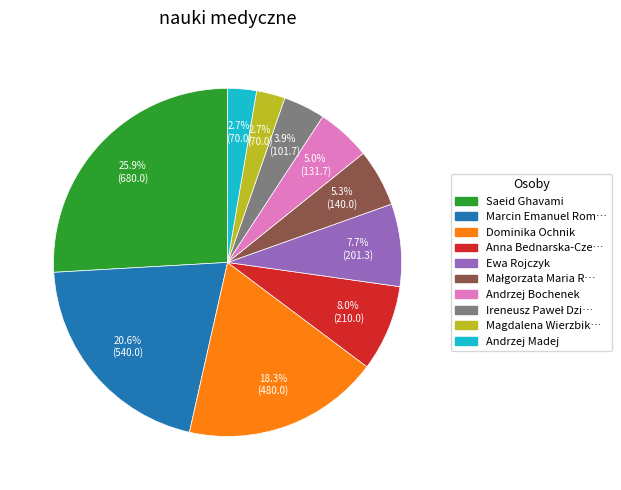

Does any single category account for the majority?

No